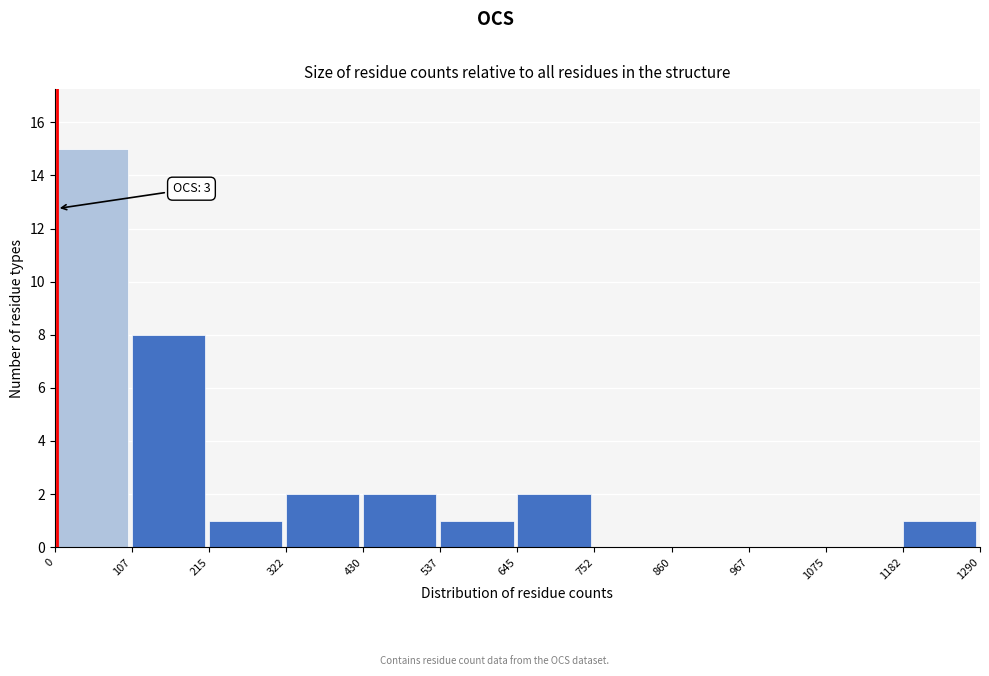

Over which range of the x-axis is the bar tallest?

0 to 107